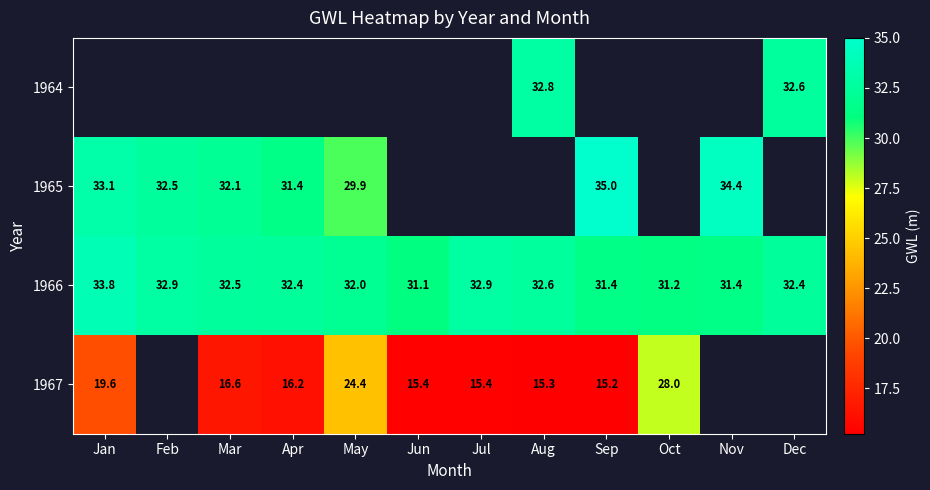

Is it true that 1965 equals 42.6 at May?

False